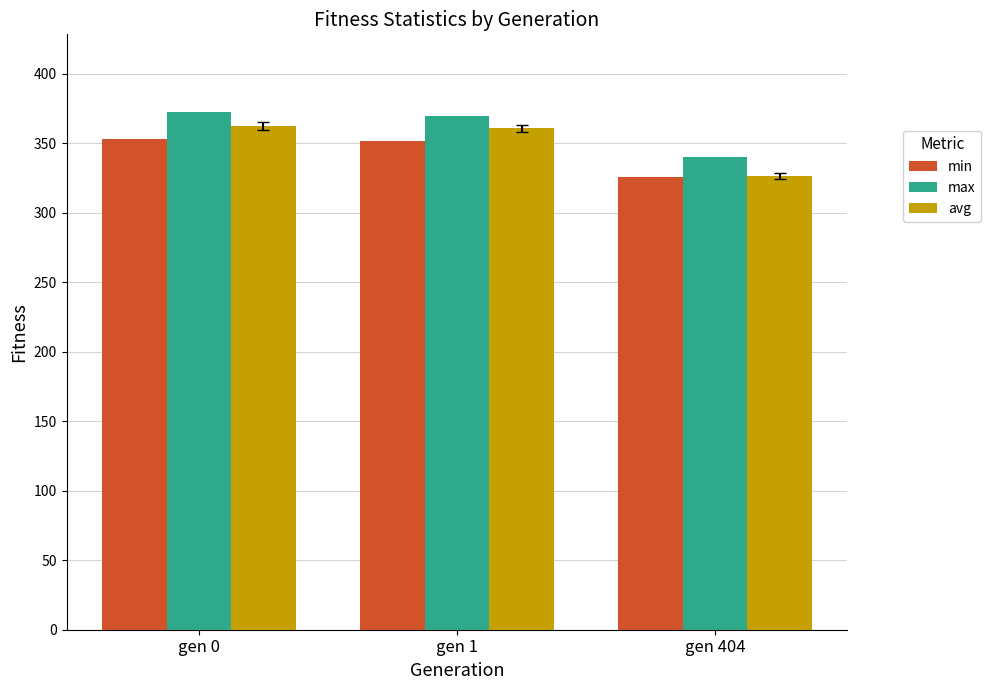

What are all the series names shown in the legend?

min, max, avg